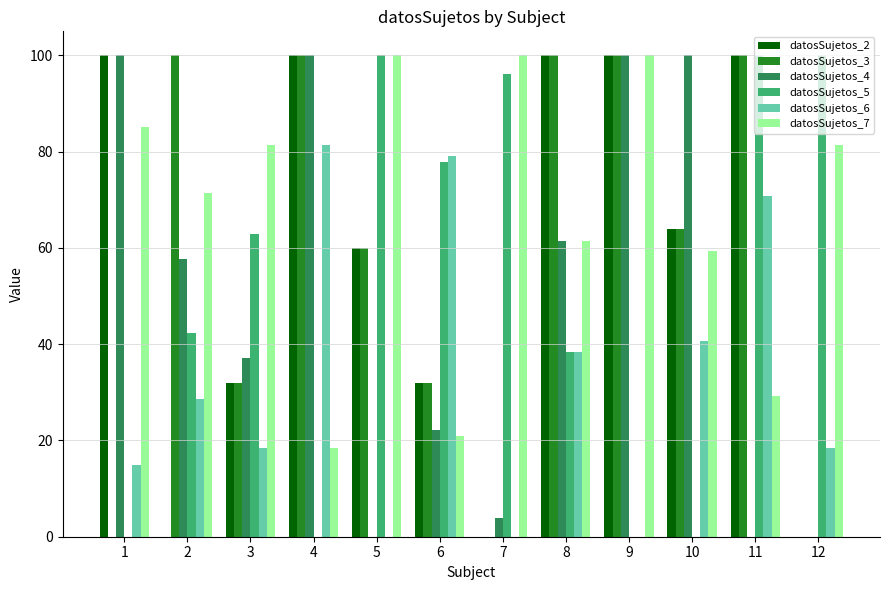

Reading left to right, extract all data points from this chart.

datosSujetos_2: 100.0	0.0	32.0	100.0	60.0	32.0	0.0	100.0	100.0	64.0	100.0	0.0
datosSujetos_3: 0.0	100.0	32.0	100.0	60.0	32.0	0.0	100.0	100.0	64.0	100.0	0.0
datosSujetos_4: 100.0	57.7	37.0	100.0	0.0	22.2	3.9	61.5	100.0	100.0	0.0	0.0
datosSujetos_5: 0.0	42.3	63.0	0.0	100.0	77.8	96.2	38.5	0.0	0.0	100.0	100.0
datosSujetos_6: 14.8	28.6	18.5	81.5	0.0	79.2	0.0	38.5	0.0	40.7	70.8	18.5
datosSujetos_7: 85.2	71.4	81.5	18.5	100.0	20.8	100.0	61.5	100.0	59.3	29.2	81.5